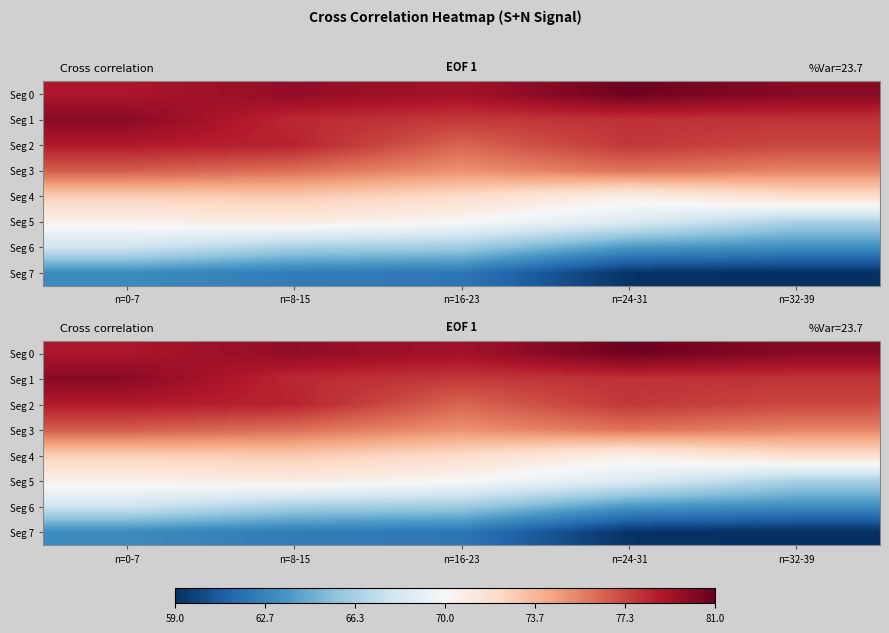

Rank the series by their maximum value, from lowest to highest.

Seg 7, Seg 6, Seg 5, Seg 4, Seg 3, Seg 2, Seg 1, Seg 0